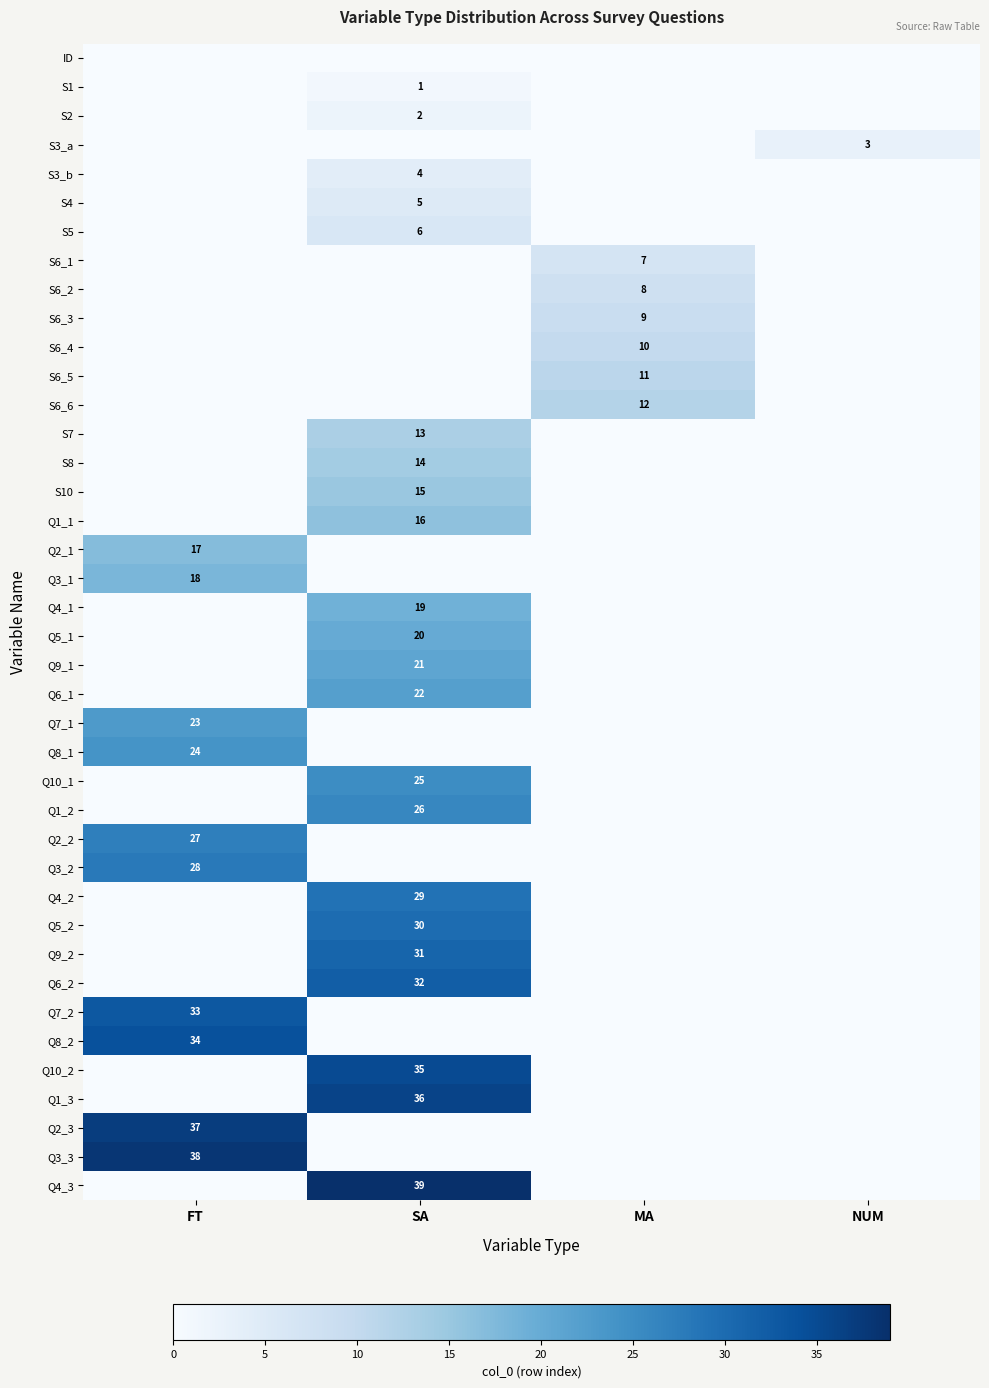

How many categories are shown in the chart?

4